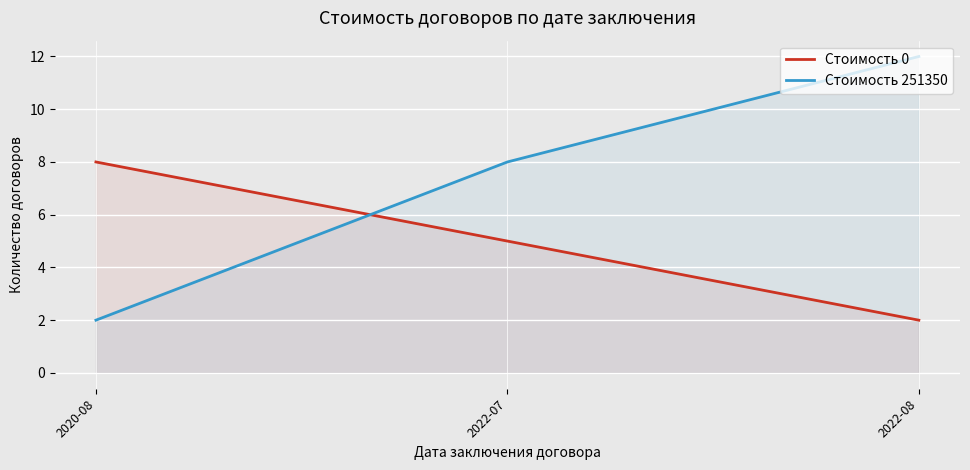

Does the chart display data point markers on the line(s)?

No